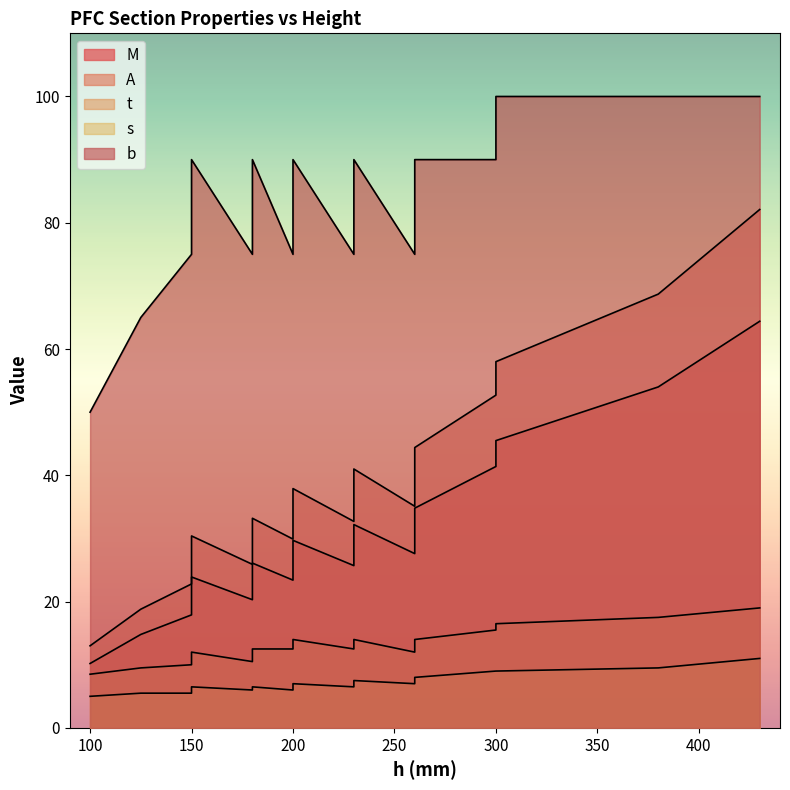

Which category has the lowest value in the M series?

100